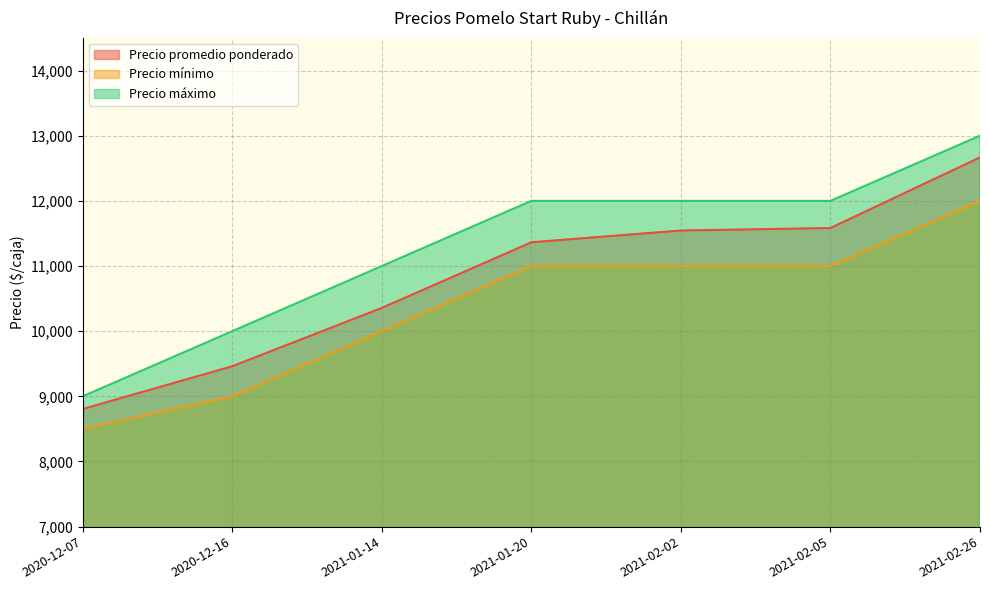

How many series are shown in this chart?

3